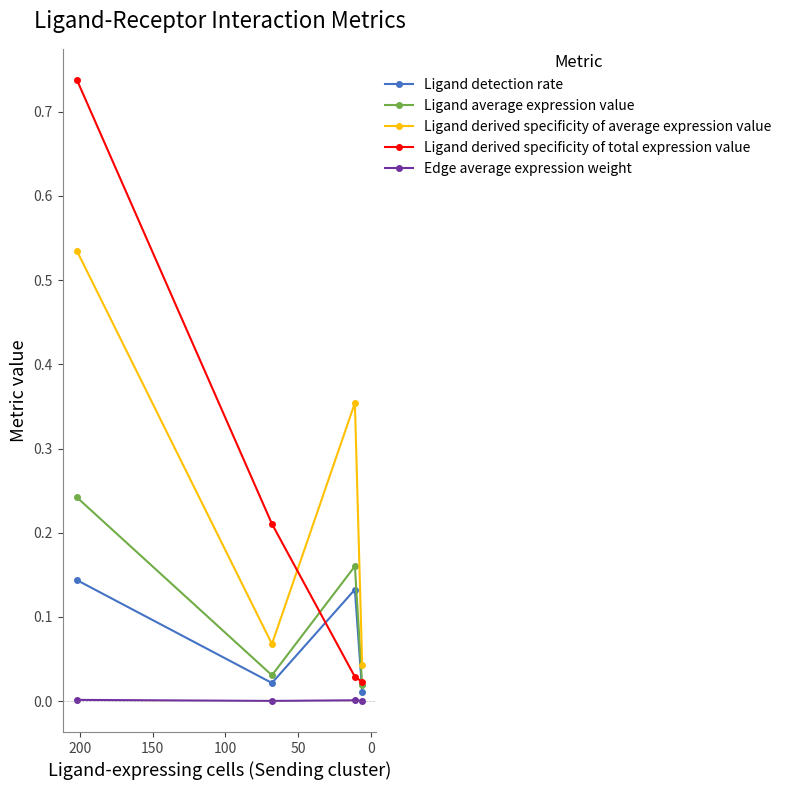

At 100, list the series in order from largest to smallest.

Ligand derived specificity of average expression value, Ligand derived specificity of total expression value, Ligand average expression value, Ligand detection rate, Edge average expression weight